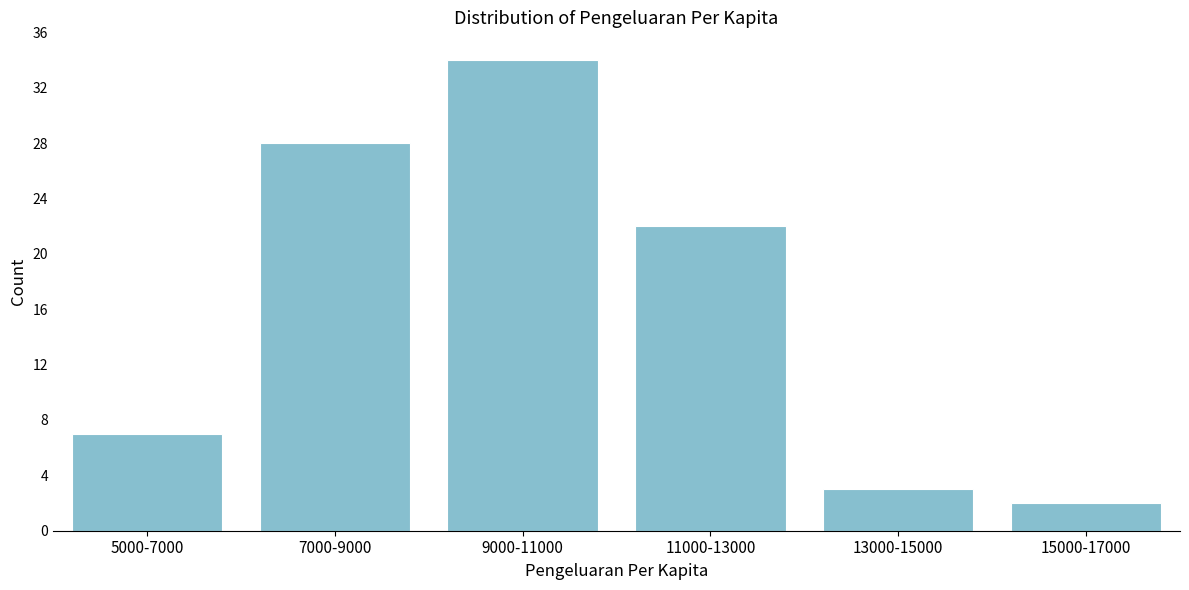

Reading left to right, transcribe all the data shown in this chart.

7	28	34	22	3	2